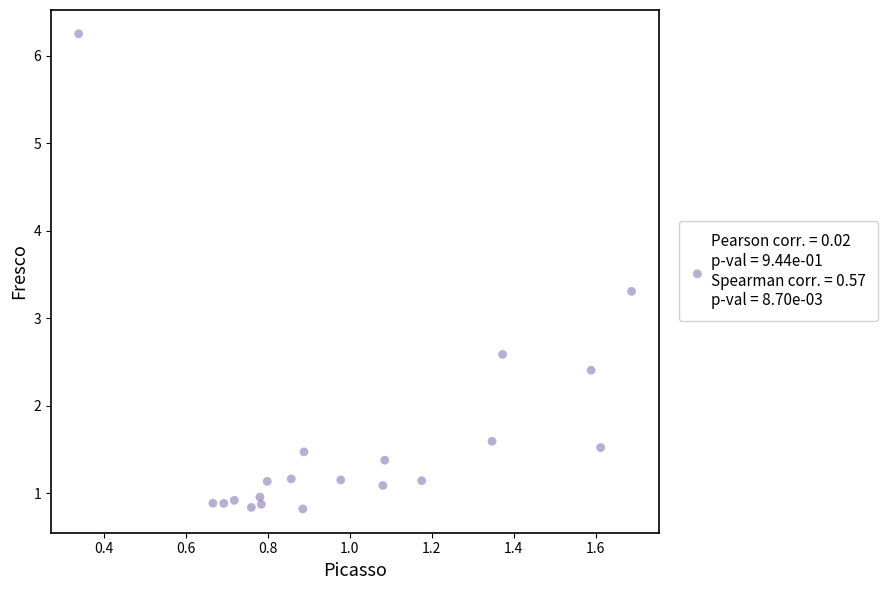

What Y value in the scatter plot is closest to 3?

3.3